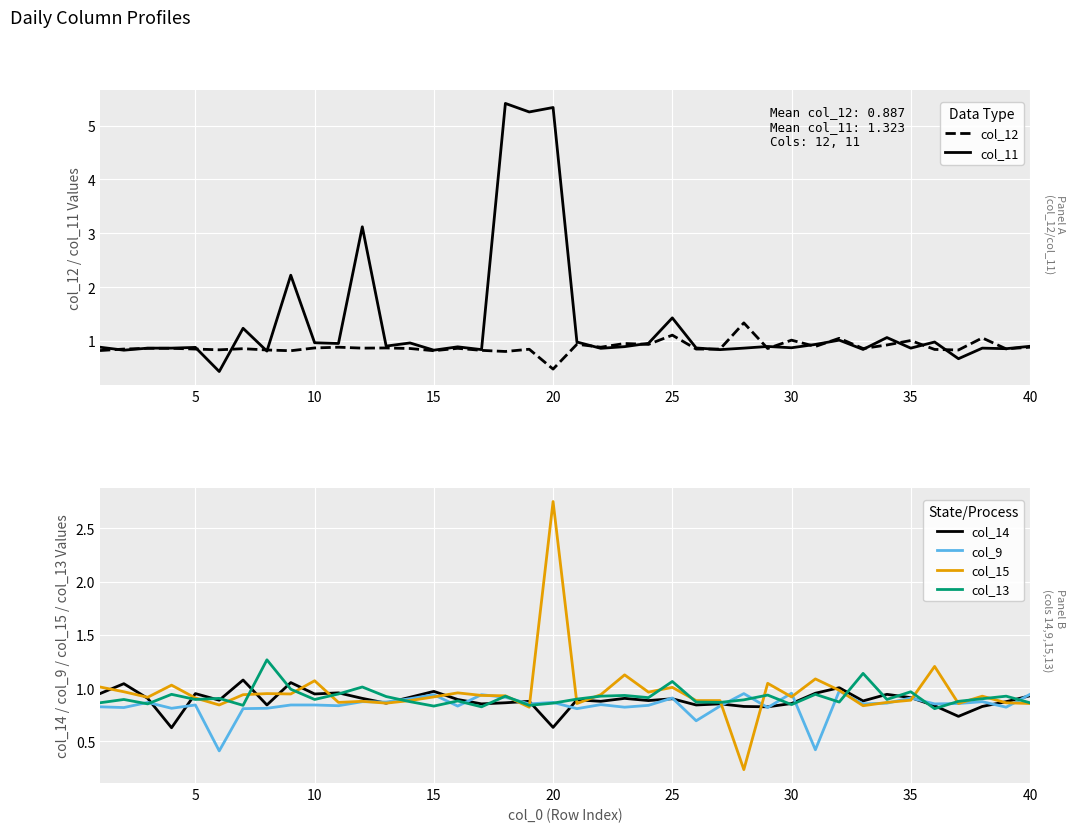

What is the value of the col_14 point at the 39th from the left?

0.9